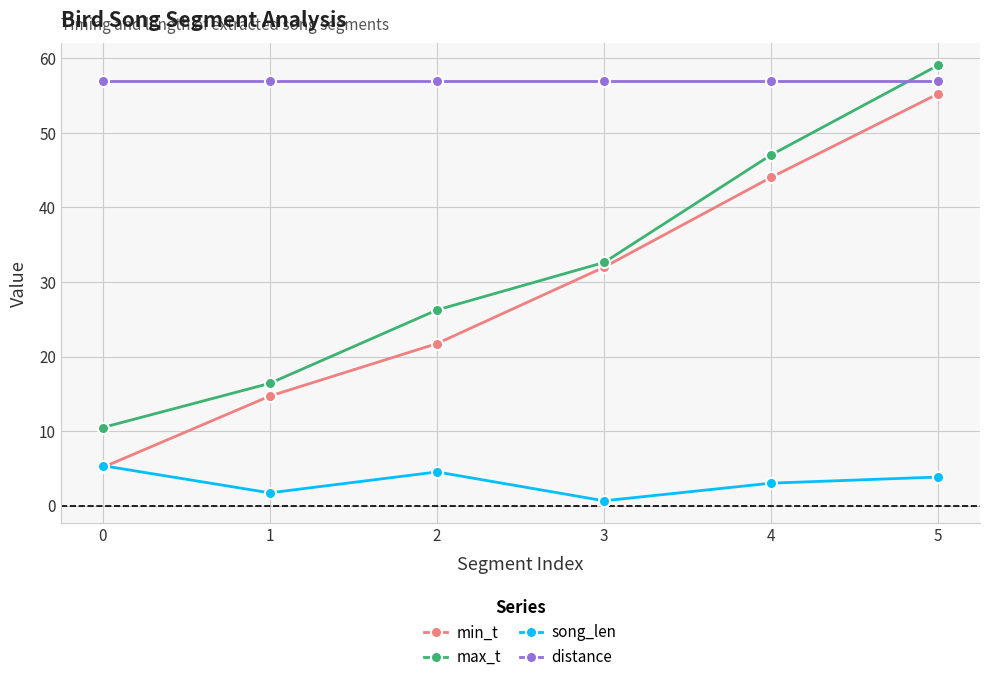

True or false: song_len has a value of 3.0 at 4.

True